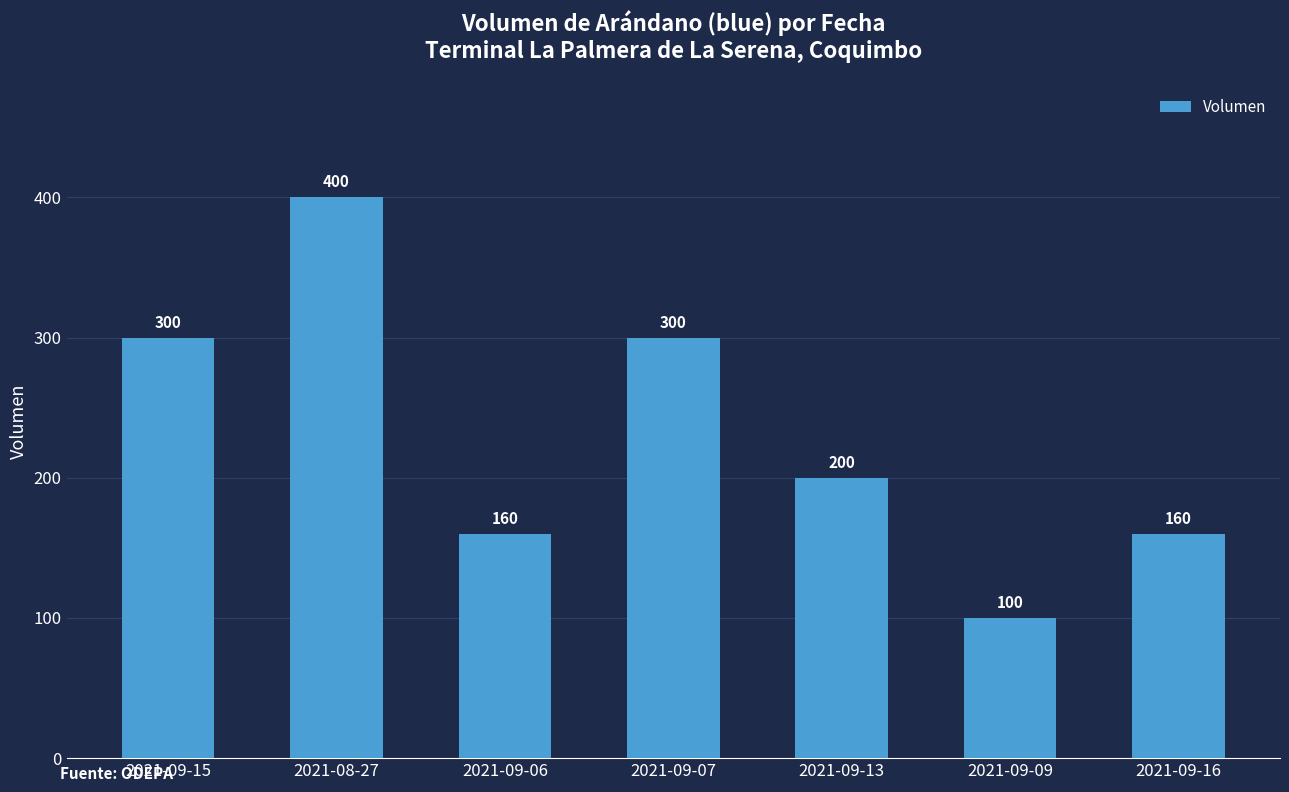

The value at 2021-09-09 is 55. True or false?

False